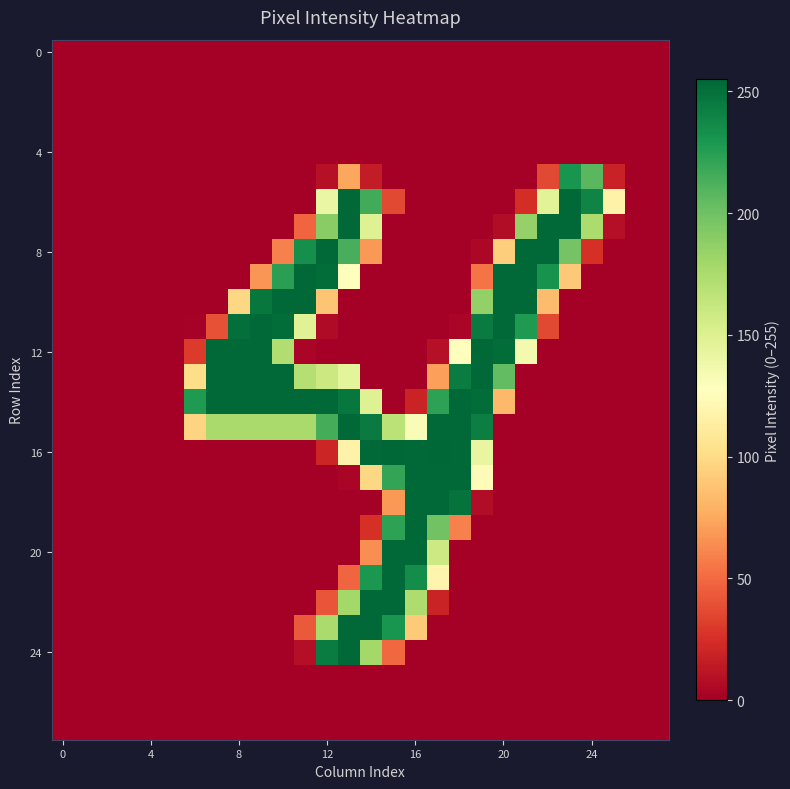

How many series are shown in this chart?

28